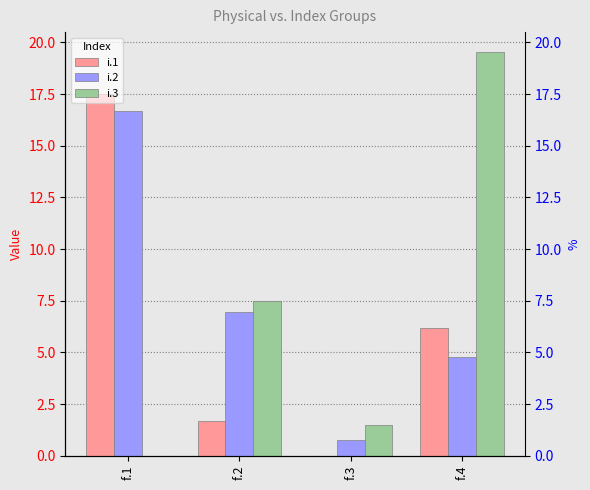

What is the sum of all i.1 values?

25.4